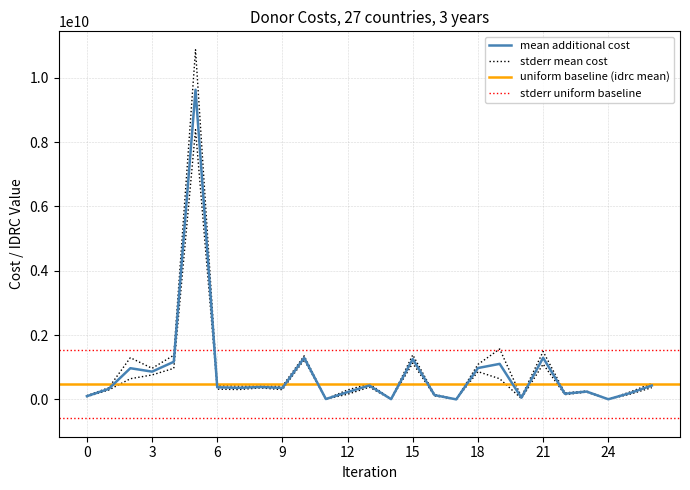

True or false: additional_cost_2023 and additional_cost_2024 intersect in this chart.

False